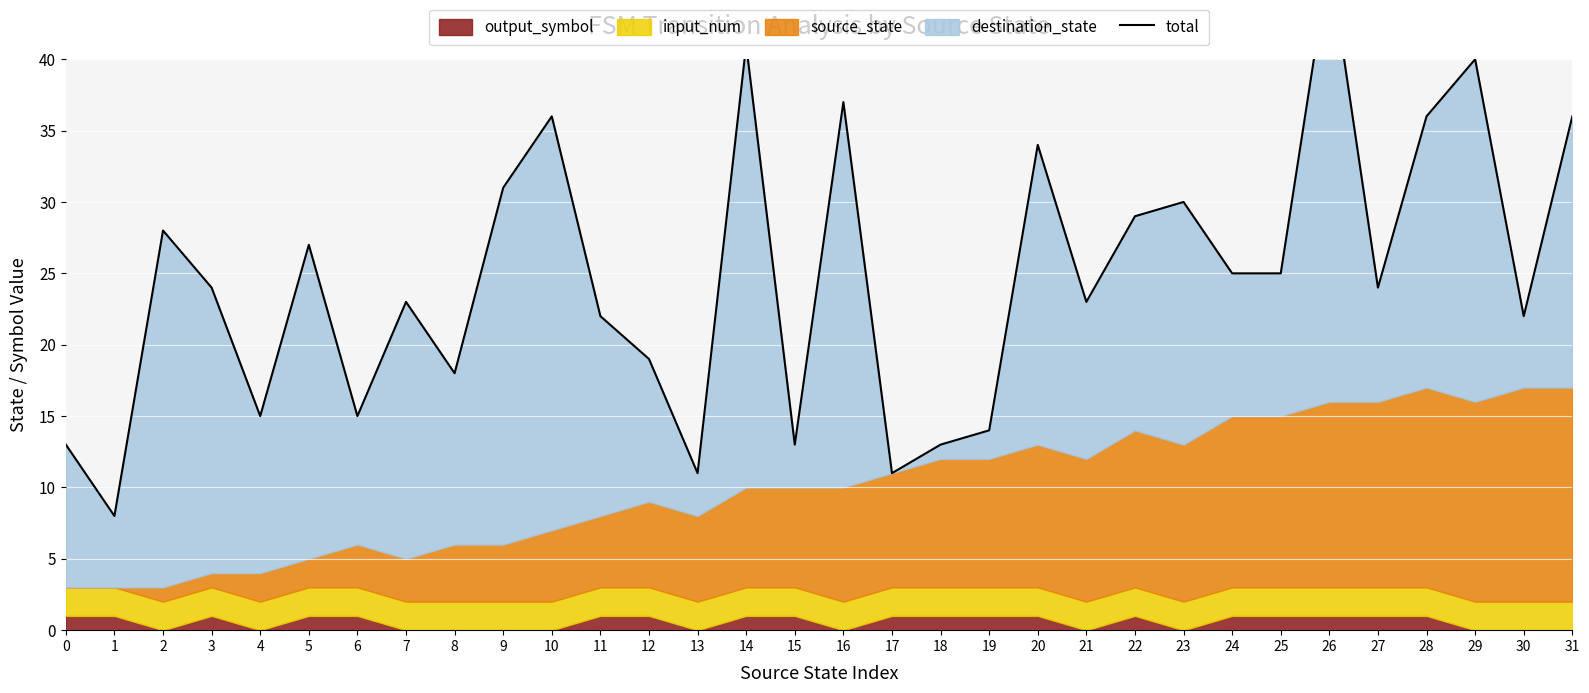

Rank the categories by value from highest to lowest.

26, 14, 29, 16, 10, 28, 31, 20, 9, 23, 22, 2, 5, 24, 25, 3, 27, 7, 21, 11, 30, 12, 8, 4, 6, 19, 0, 15, 18, 13, 17, 1